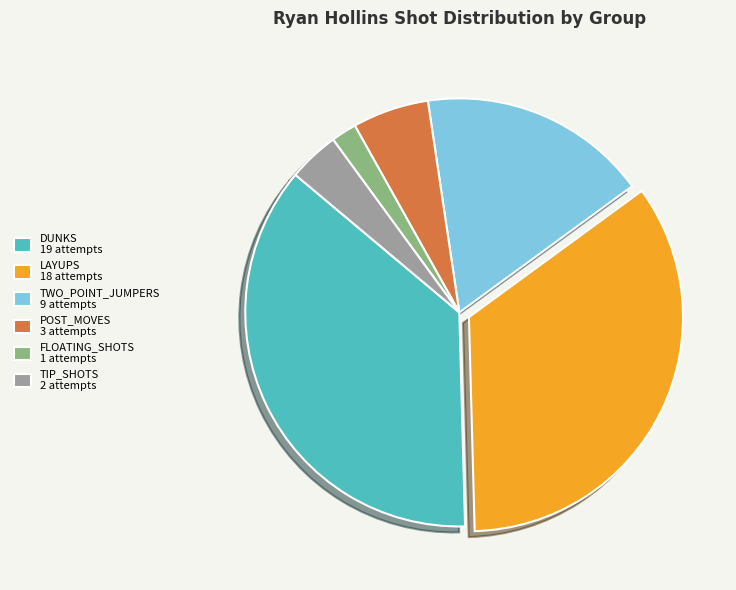

What is the largest slice in the pie chart?

DUNKS